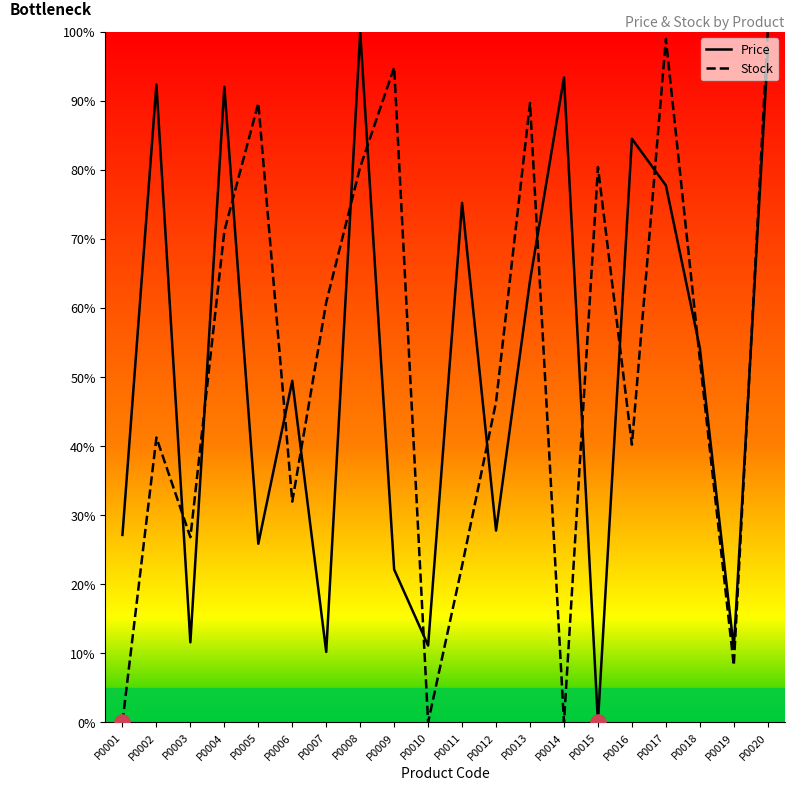

What are all the series names shown in the legend?

Price, Stock